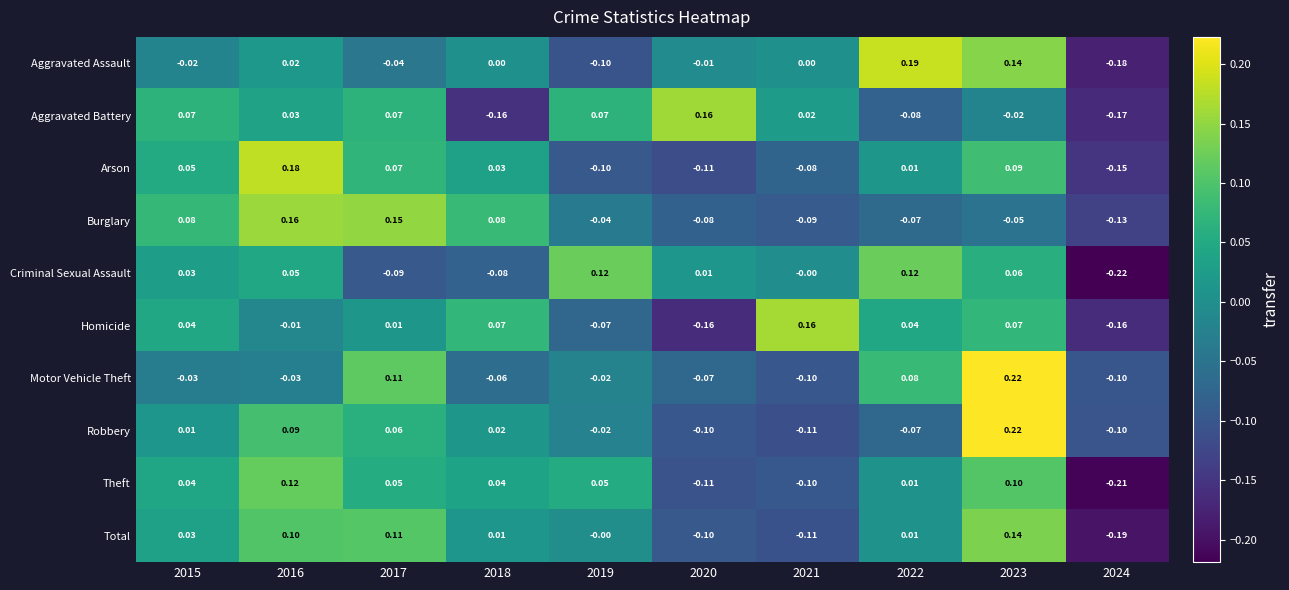

Is the value of Homicide at 2023 greater than the value of Burglary at 2022?

Yes